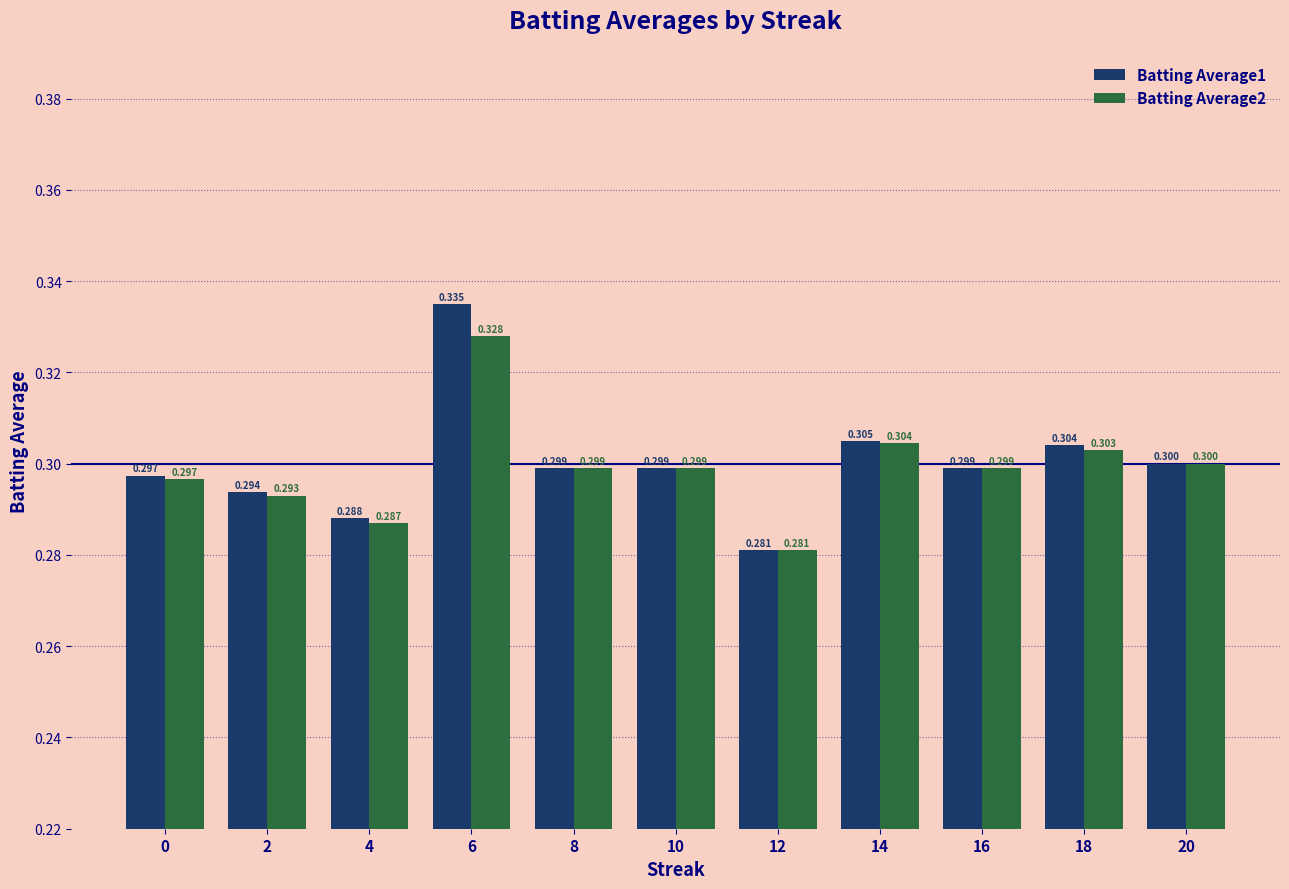

What are all the series names shown in the legend?

Batting Average1, Batting Average2